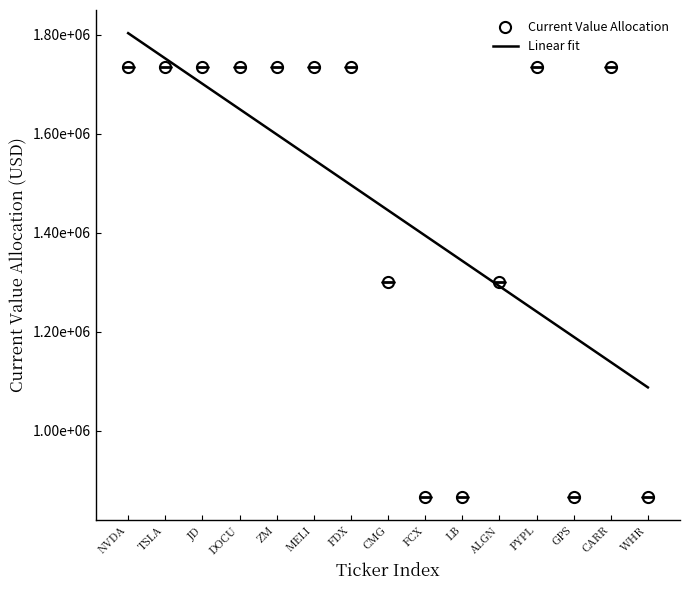

Where is the first local minimum for Current Value Allocation?

DOCU